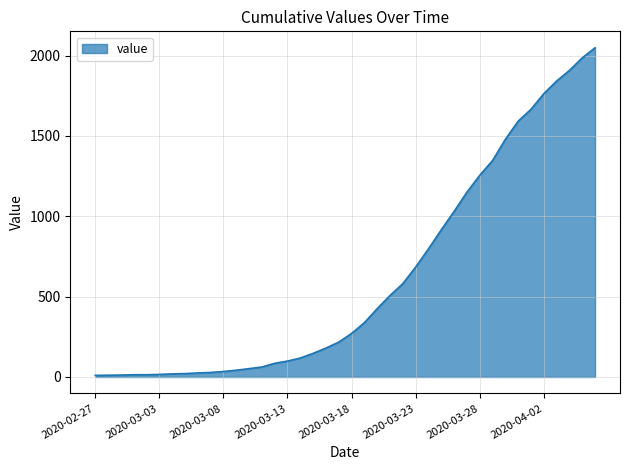

What is the difference between the maximum and minimum values?

2039